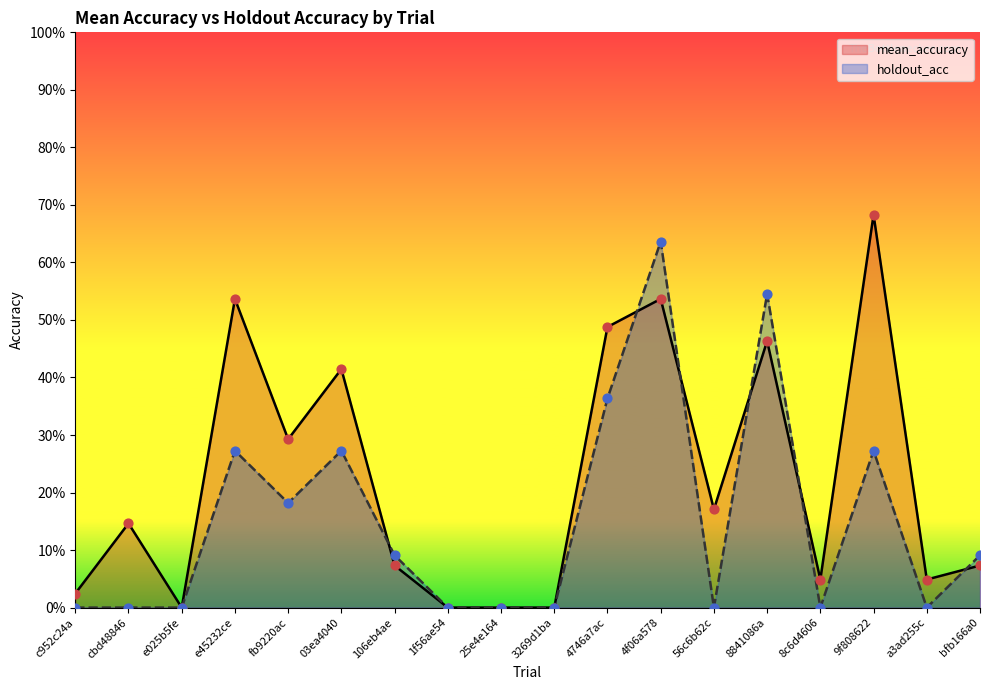

What are all the series names shown in the legend?

mean_accuracy, holdout_acc